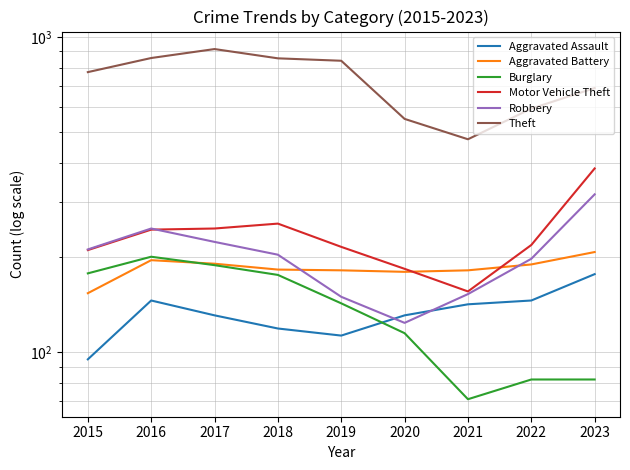

How many data points does each series have?

9